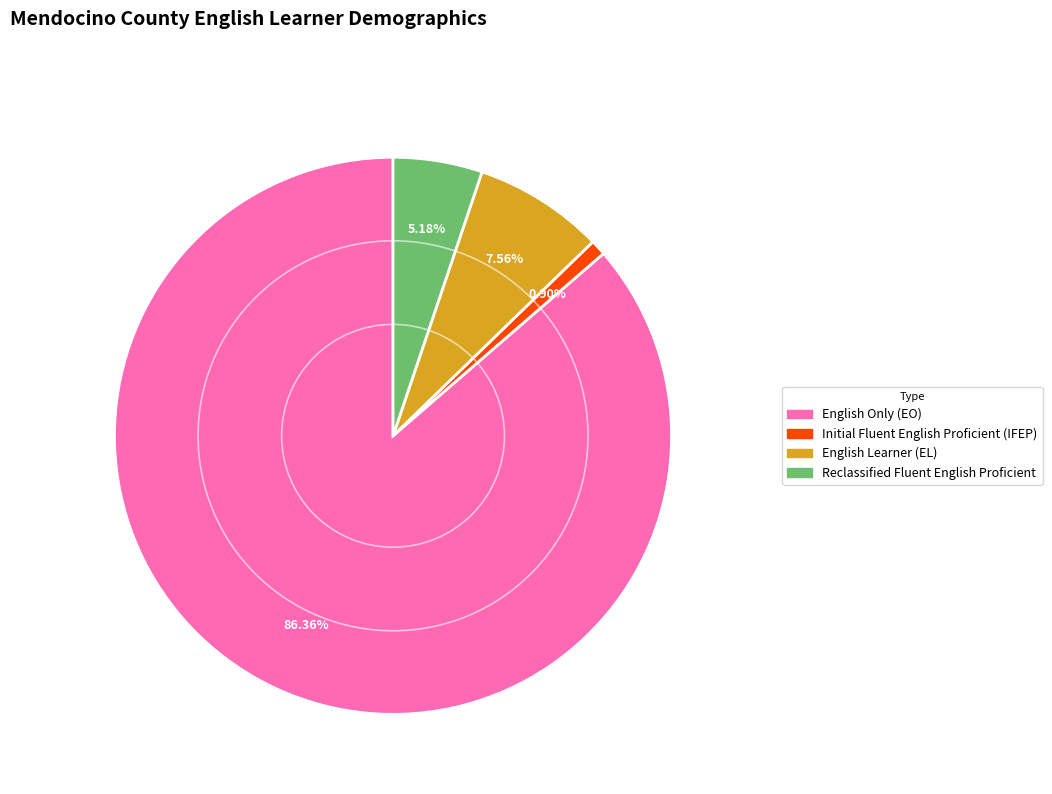

Rank the categories by value from lowest to highest.

Initial Fluent English Proficient (IFEP), Reclassified Fluent English Proficient, English Learner (EL), English Only (EO)